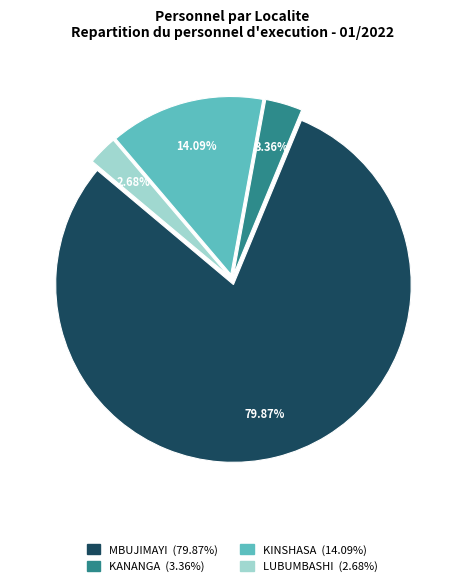

Which category accounts for the majority?

MBUJIMAYI